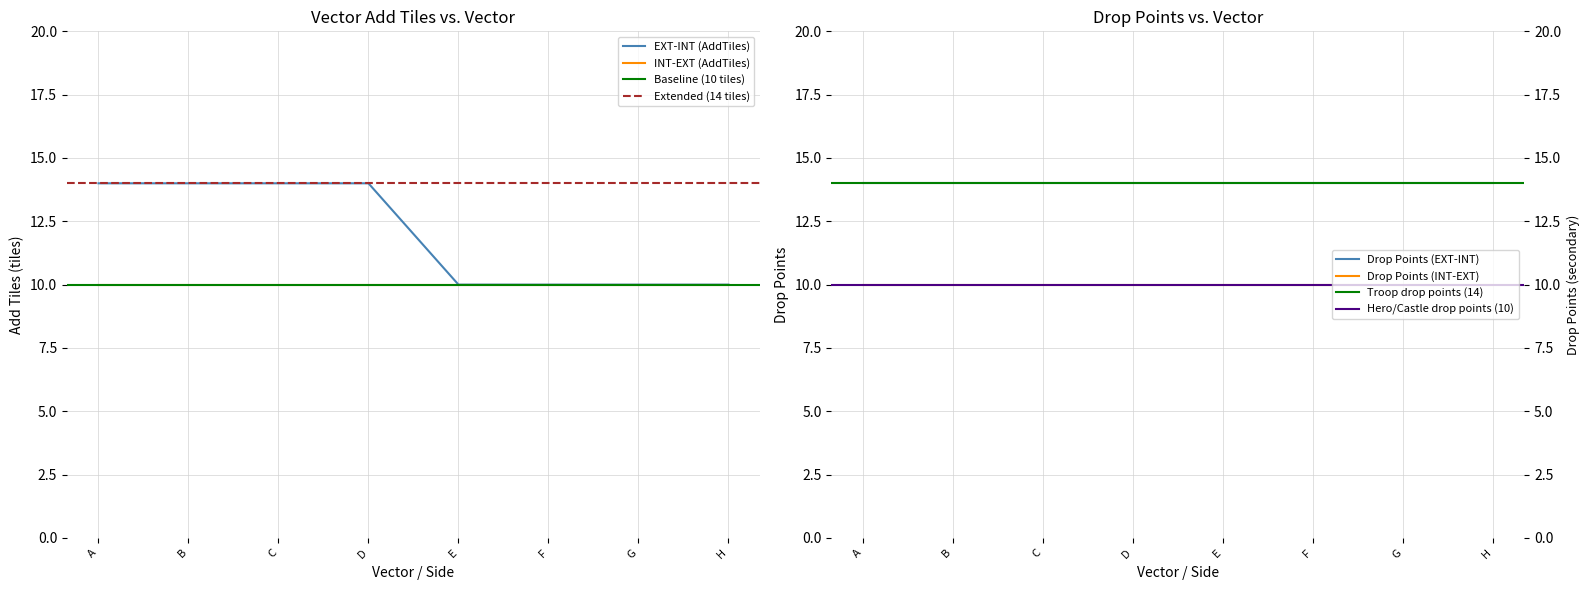

The value of INT-EXT (AddTiles) at H is 10. True or false?

True